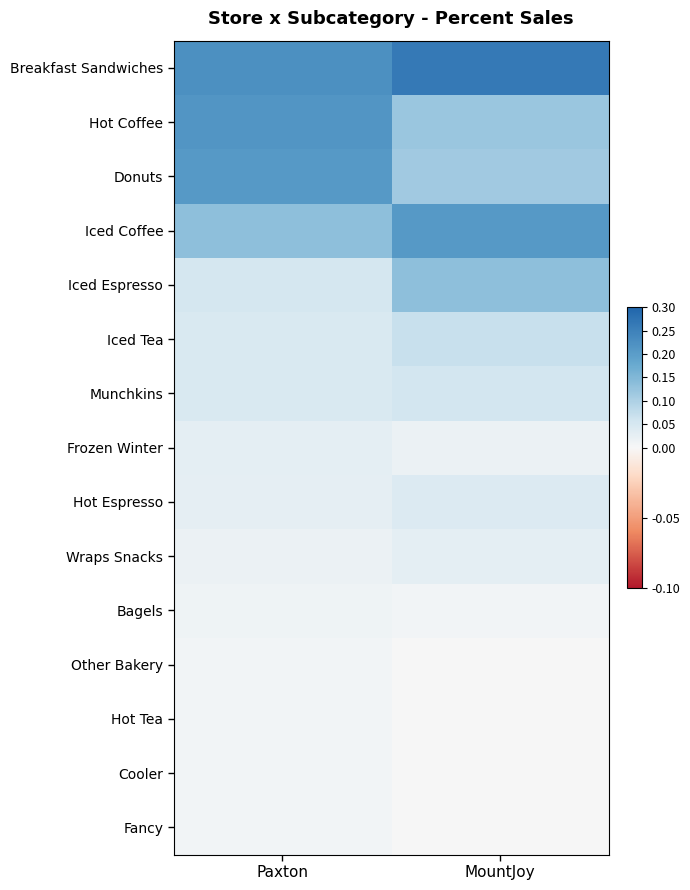

Count the number of data series in this chart.

15